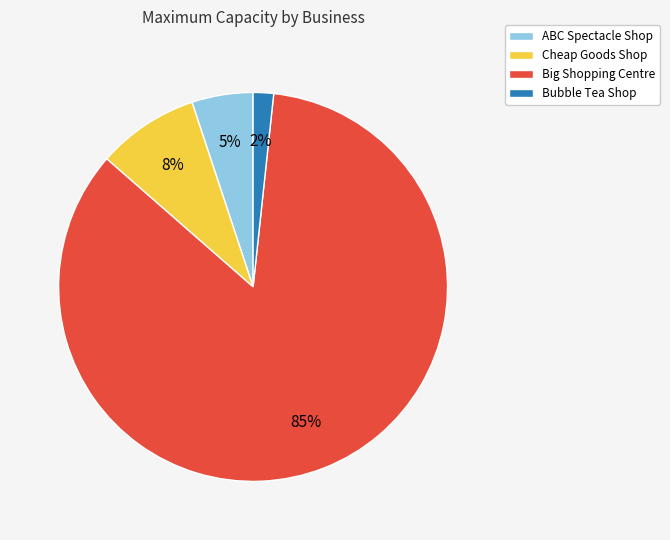

How many segments does this pie chart have?

4